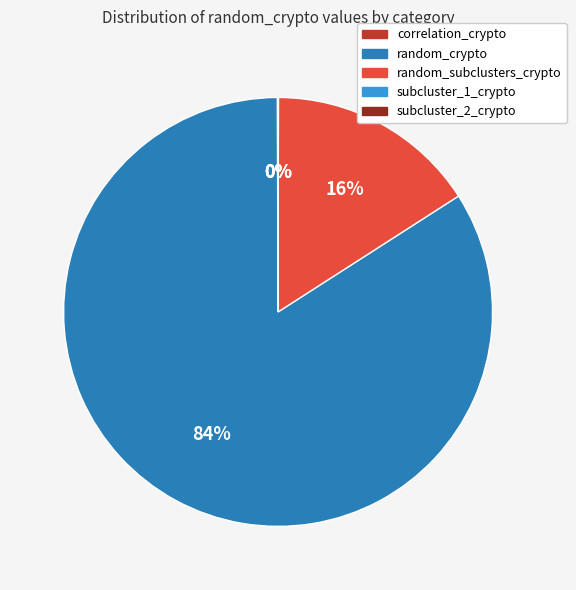

To the nearest percent, what is the difference between the largest and smallest slice percentages?

84%